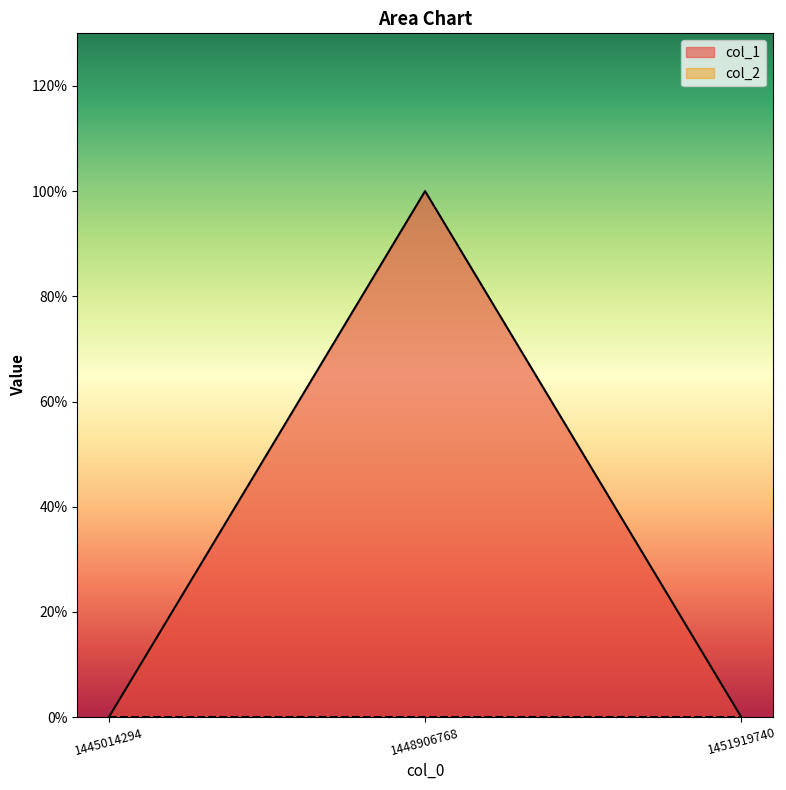

Does the chart display data point markers on the line(s)?

No